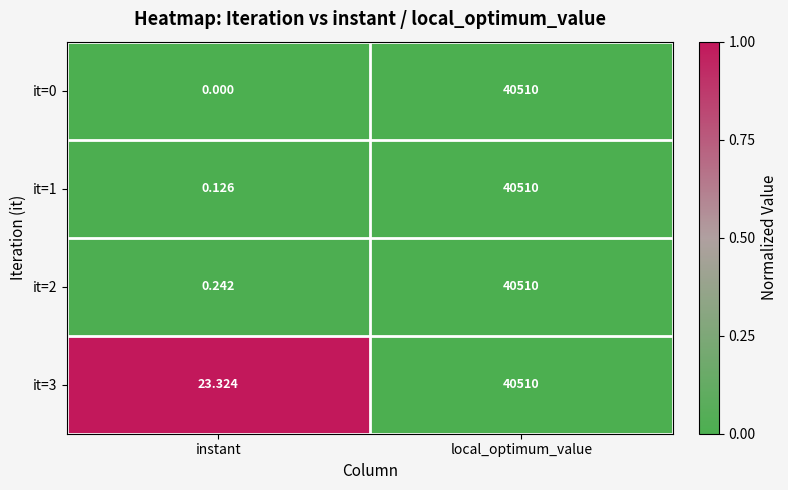

What is the spread (max minus min) of values at instant?

23.3